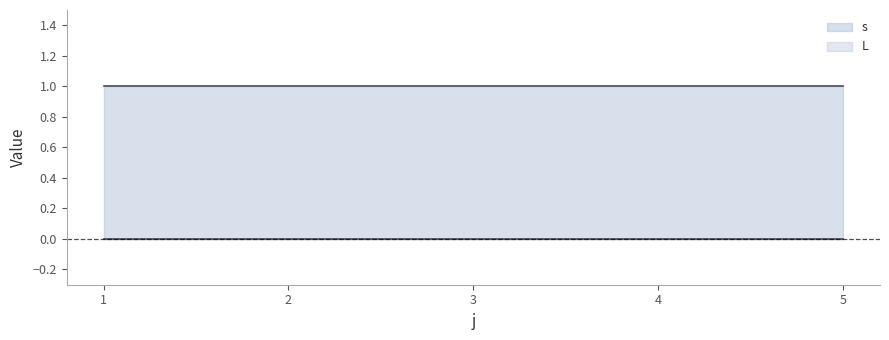

What is the value of the s point at the 4th from the left?

1